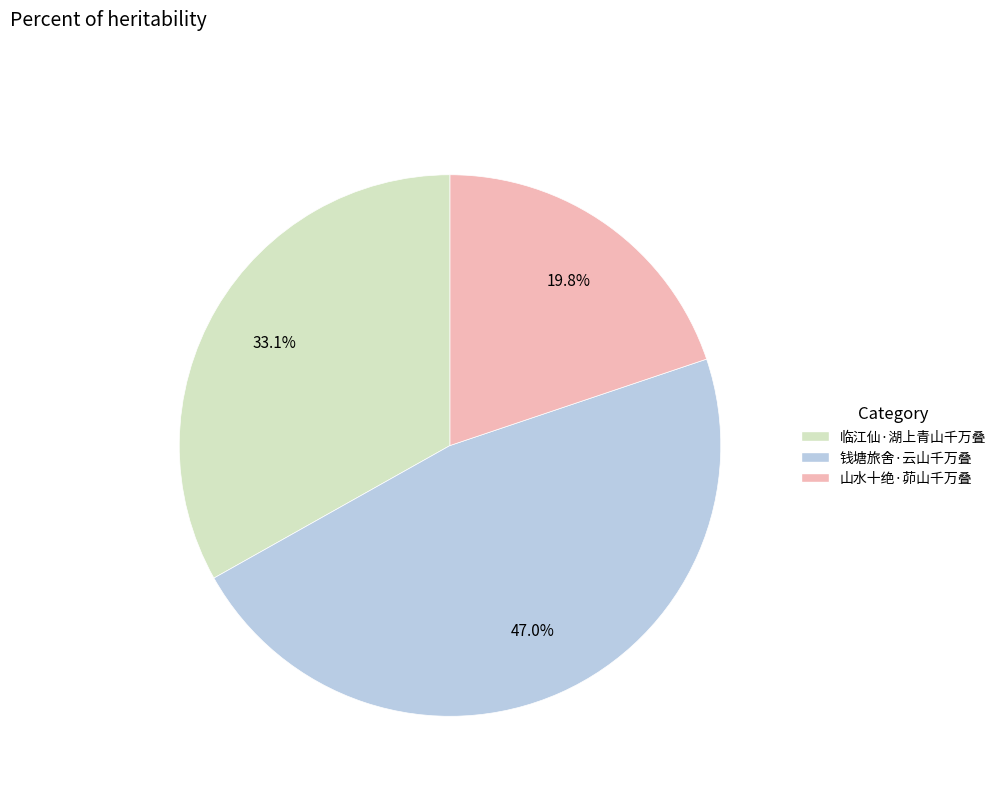

Which has a higher value, 钱塘旅舍·云山千万叠 or 临江仙·湖上青山千万叠?

钱塘旅舍·云山千万叠